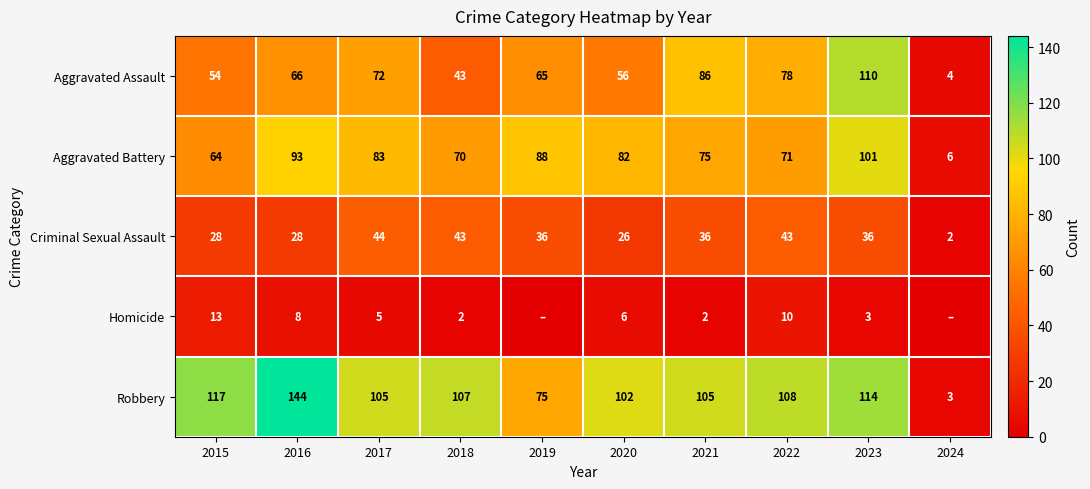

What is the difference between the Criminal Sexual Assault values at 2024 and 2015?

26